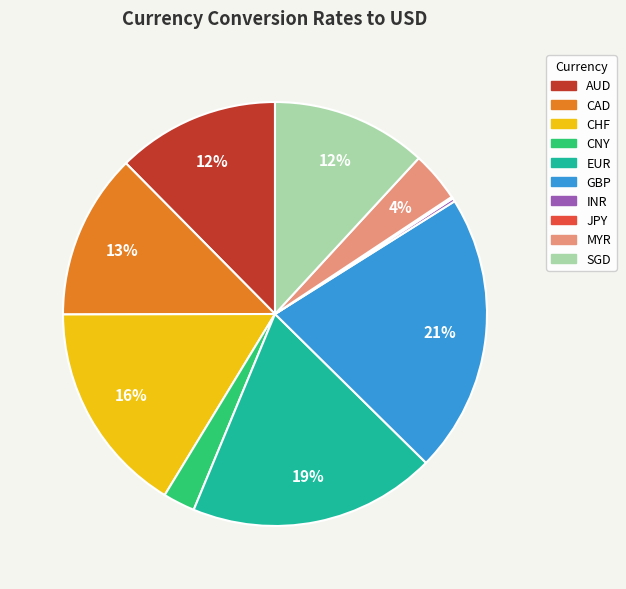

Which slice is the largest?

GBP